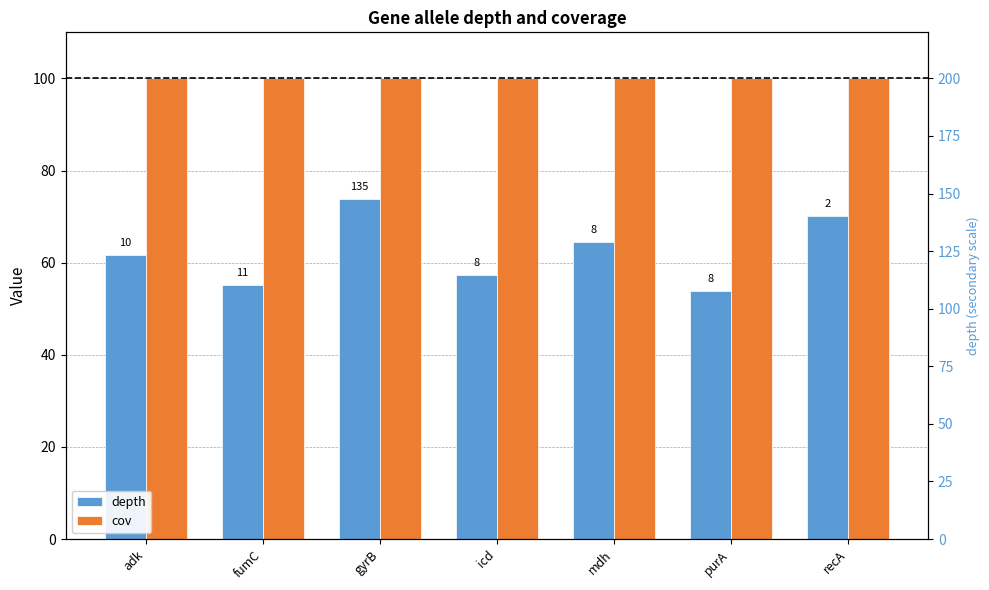

Reading left to right, what are all the values shown in this chart?

depth: 61.6	55.2	73.9	57.3	64.5	53.9	70.1
cov: 100.0	100.0	100.0	100.0	100.0	100.0	100.0